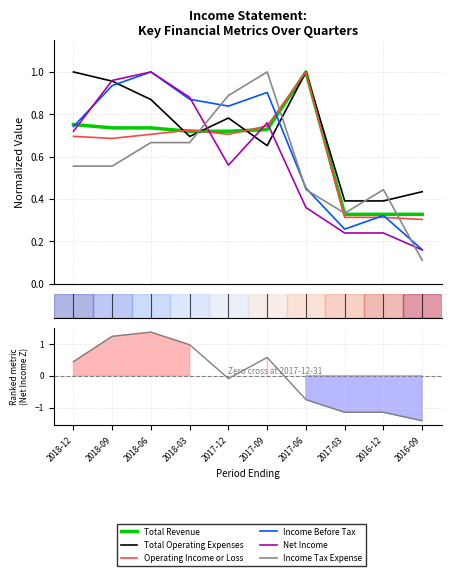

Count the number of categories in the chart.

10